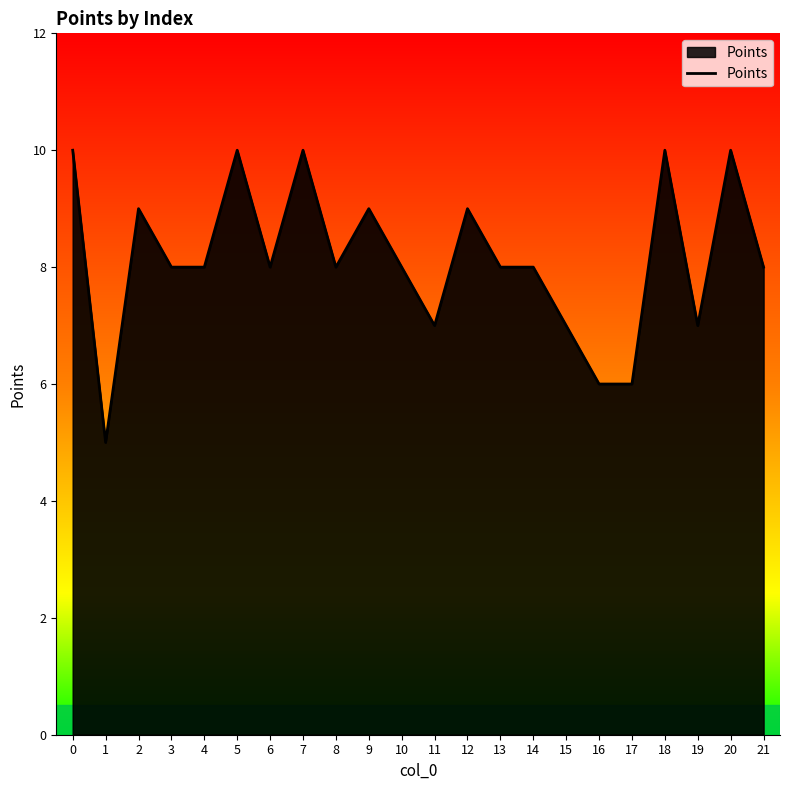

Reading left to right, transcribe all the data shown in this chart.

10	5	9	8	8	10	8	10	8	9	8	7	9	8	8	7	6	6	10	7	10	8